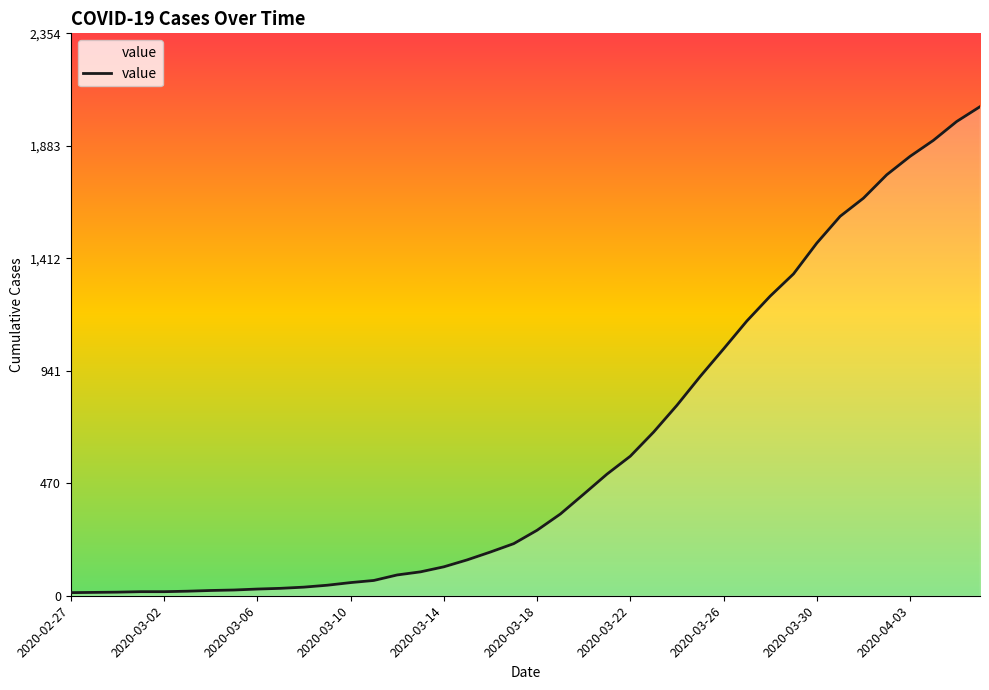

What is the greatest value displayed?

2047